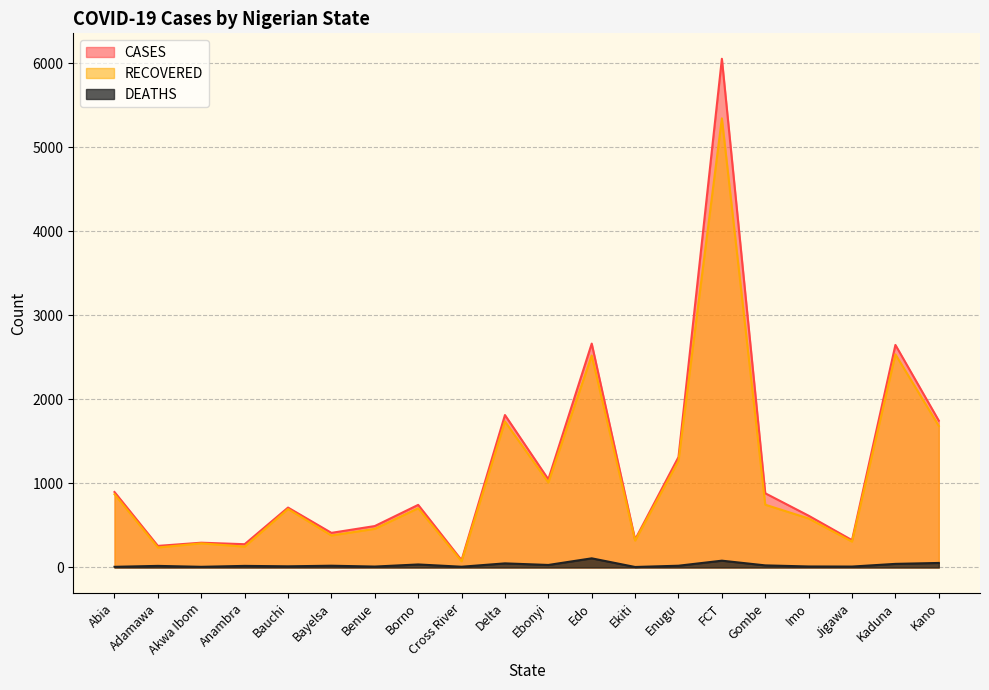

Which series has the largest range (max minus min)?

CASES